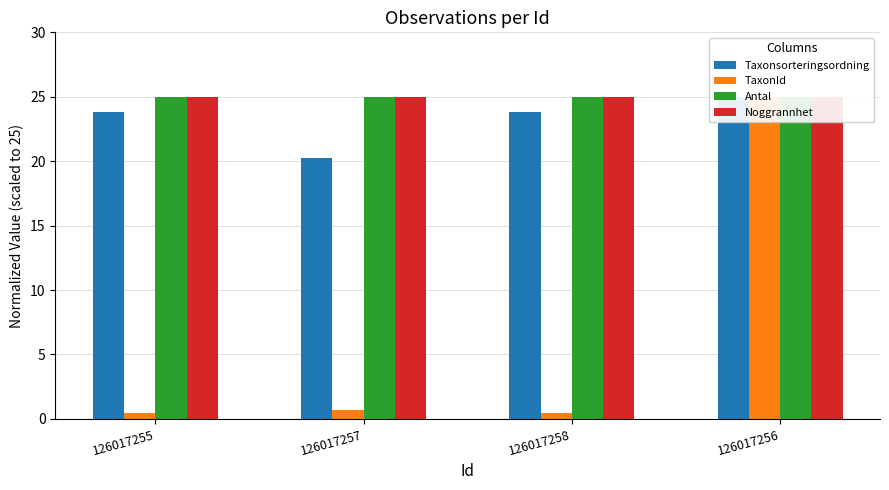

The TaxonId series shows 0.5 at 126017258. True or false?

True